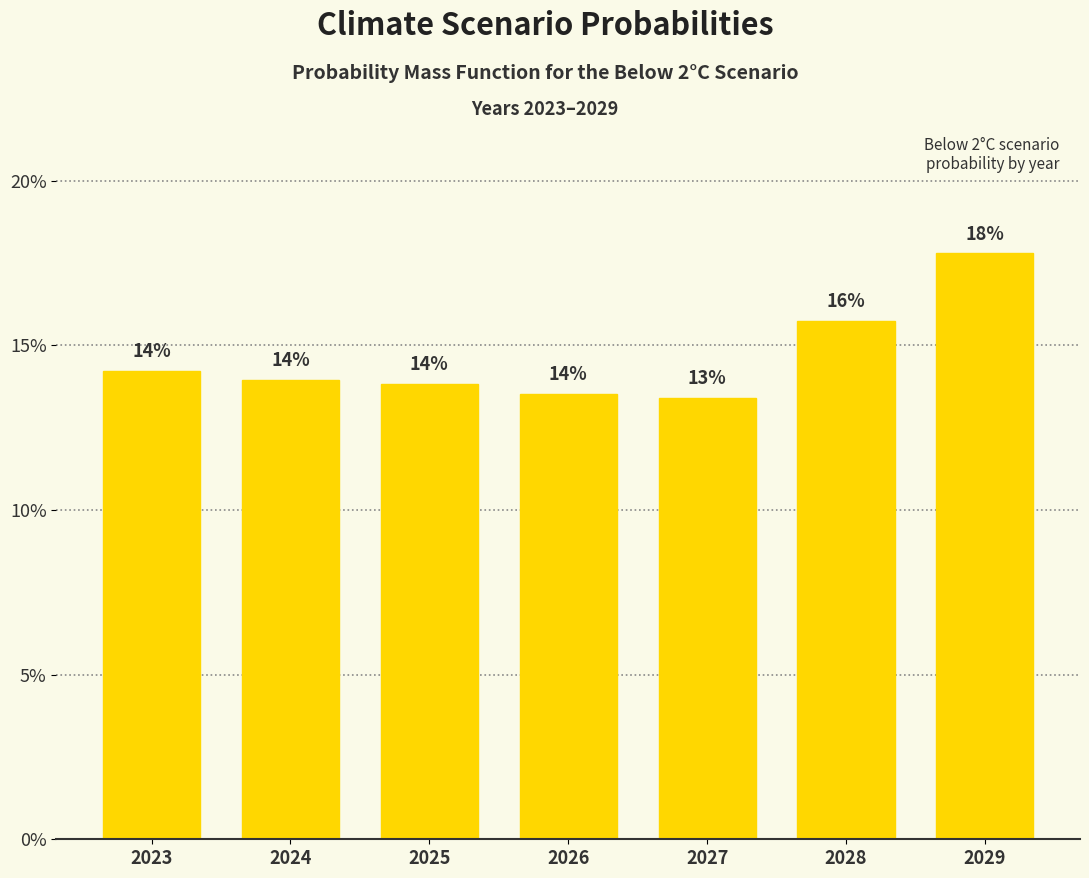

List the labels in order of value, smallest first.

2027, 2026, 2025, 2024, 2023, 2028, 2029